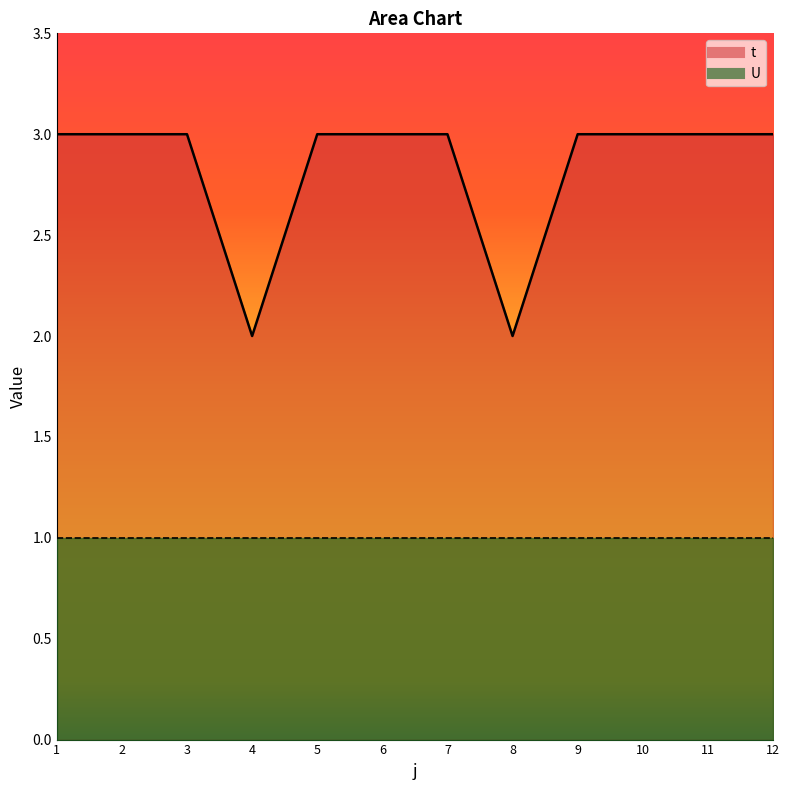

List the labels in order of value, smallest first.

4, 8, 1, 2, 3, 5, 6, 7, 9, 10, 11, 12